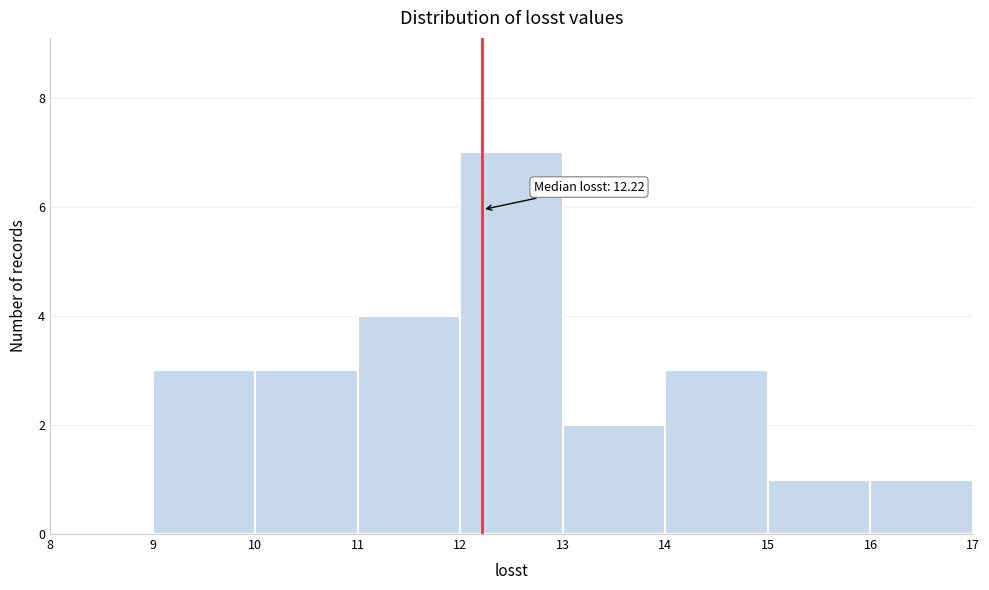

Which range on the x-axis has the tallest bar?

12 to 13